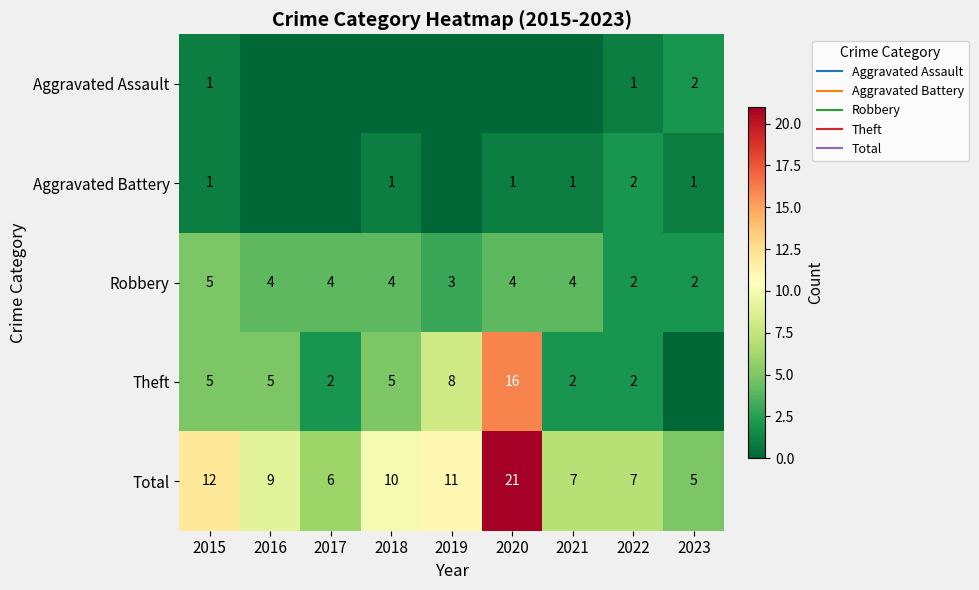

At which label is Theft closest to 8?

2019